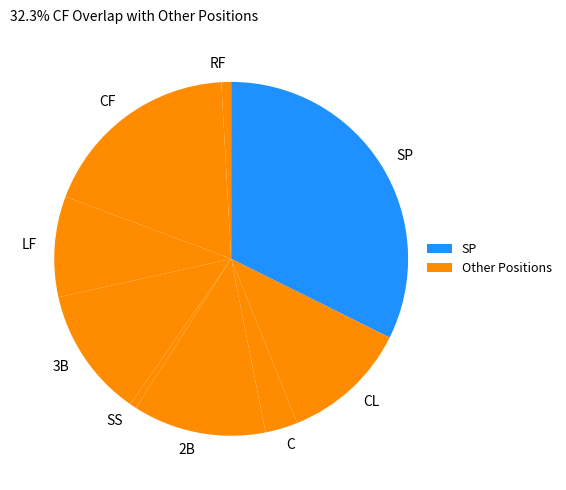

How many slices are in this pie chart?

9